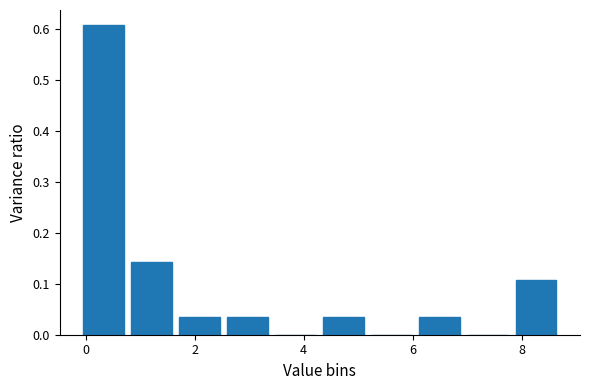

What is the height of the bar covering 0.8 to 1.6 on the x-axis? Neither the bar edges nor the heights are printed on the chart, so give them approximately, as read against the axes.

0.14